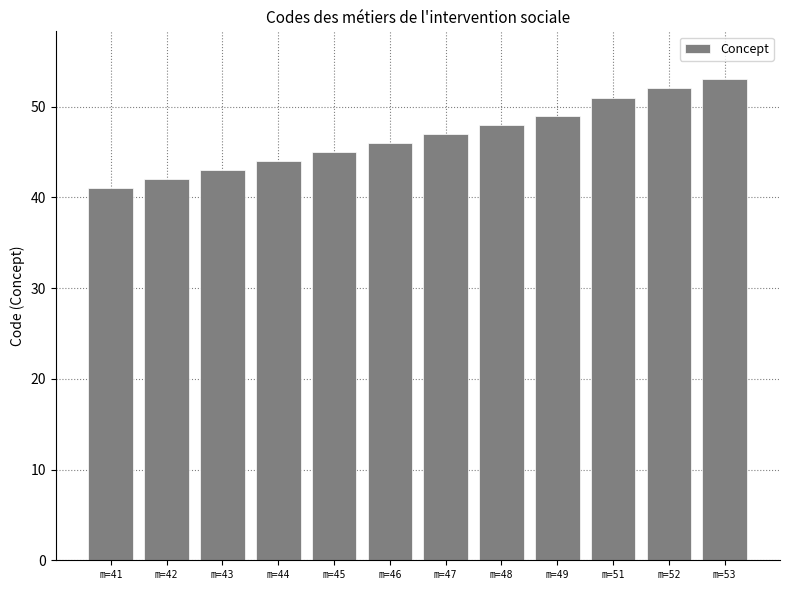

Reading left to right, extract all data points from this chart.

m=41=41	m=42=42	m=43=43	m=44=44	m=45=45	m=46=46	m=47=47	m=48=48	m=49=49	m=51=51	m=52=52	m=53=53